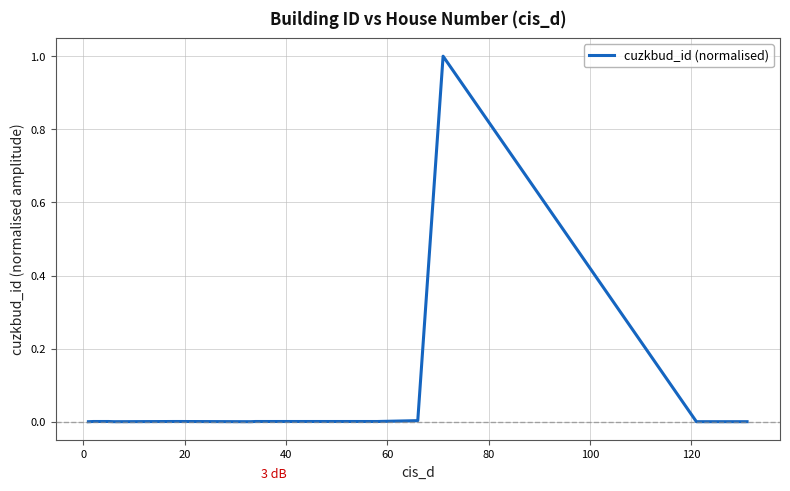

How many data points does each series have?

20